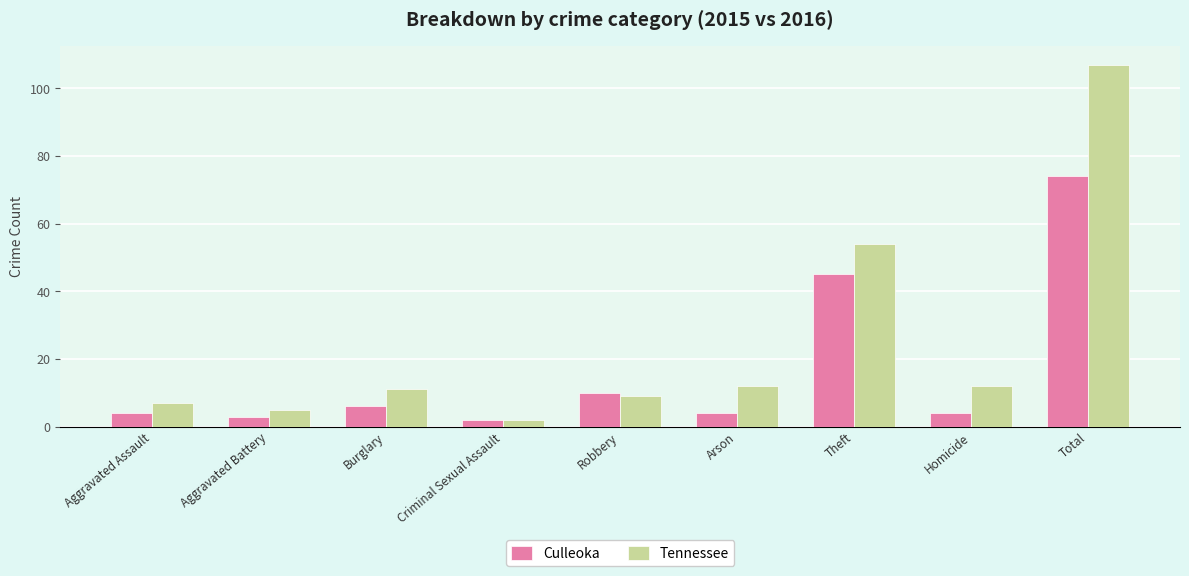

At how many categories does at least one series exceed 29?

2